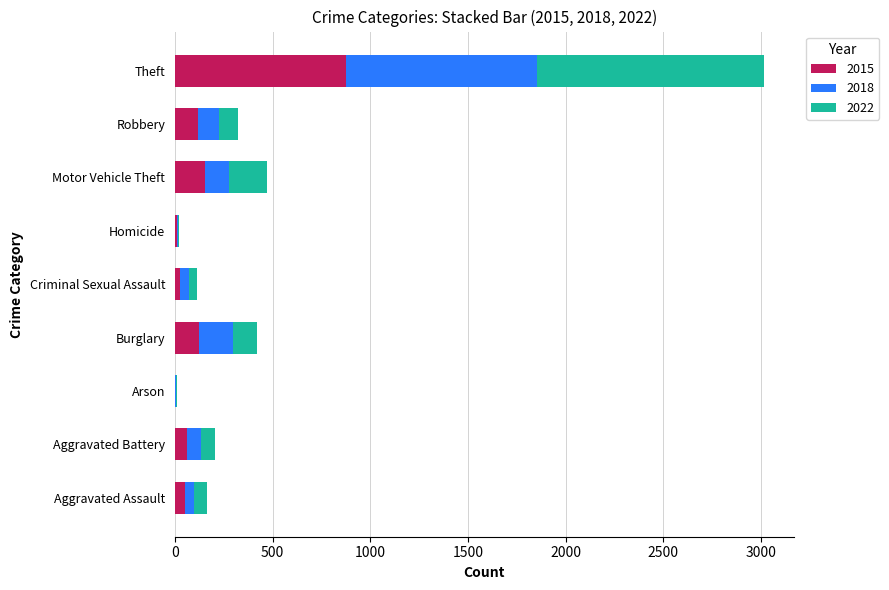

At which label is 2015 closest to 438?

Motor Vehicle Theft